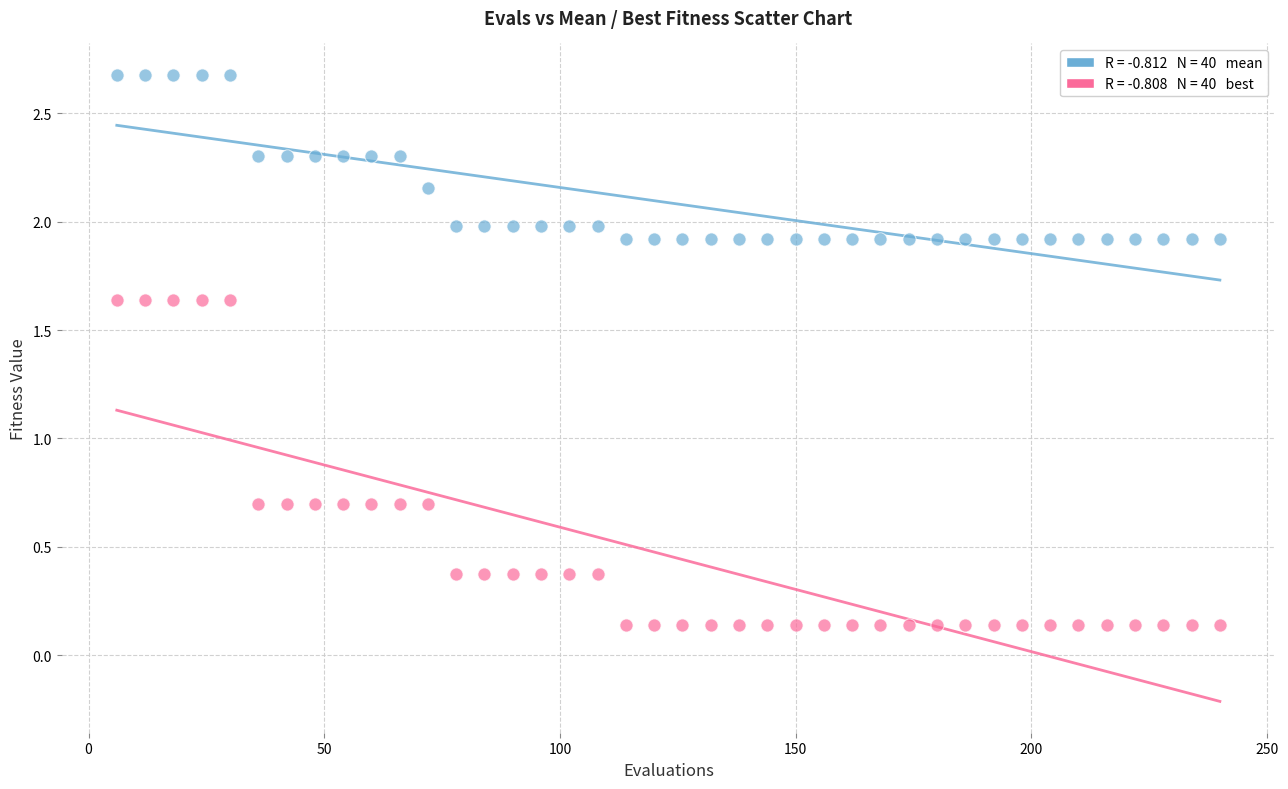

Across all data points, what is the range of X values (max minus min)?

234.0